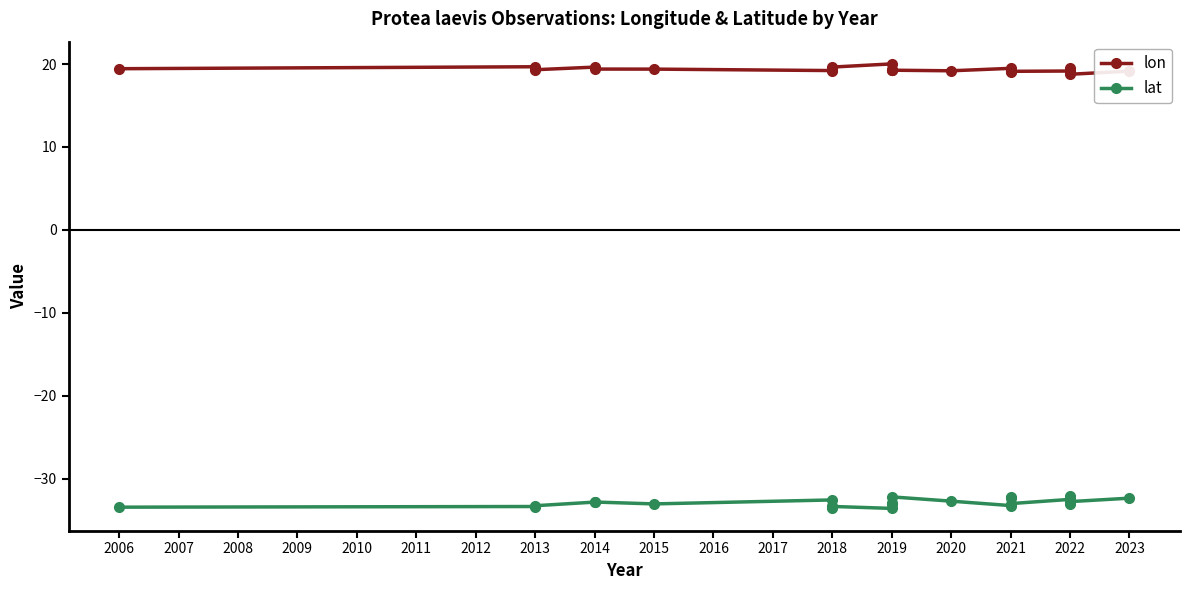

What is the lowest value of the lat series?

-33.6